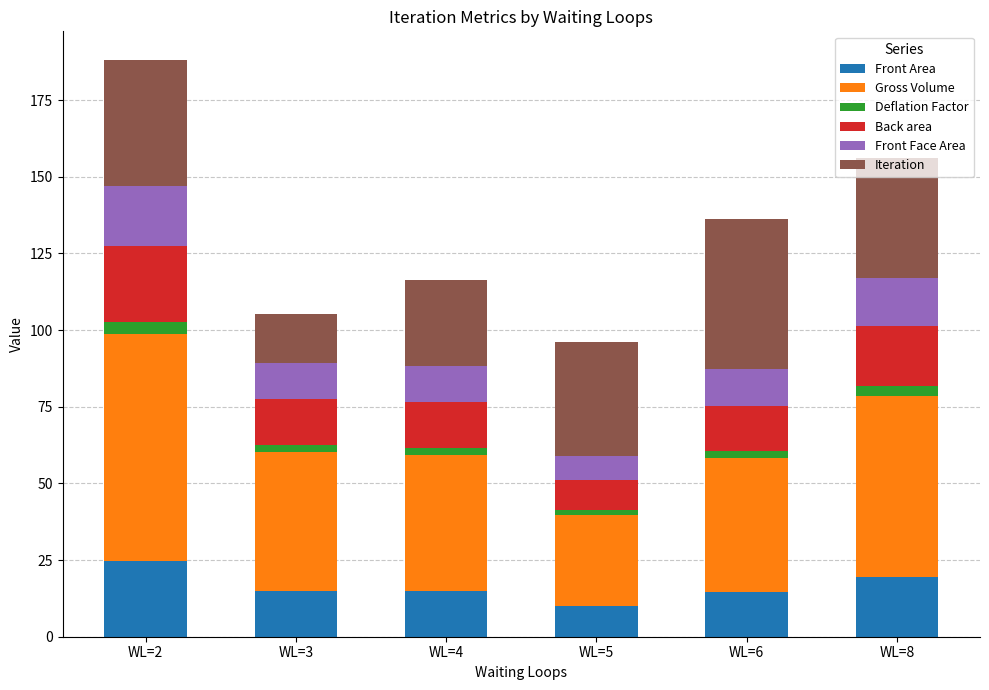

Does the chart contain any negative values?

No